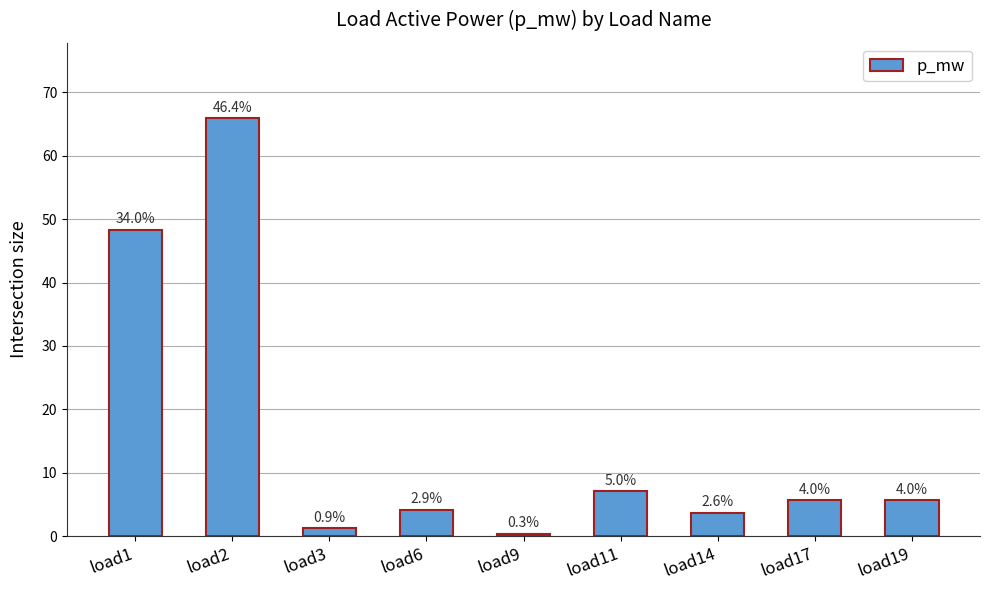

Rank the categories by value from highest to lowest.

load2, load1, load11, load17, load19, load6, load14, load3, load9